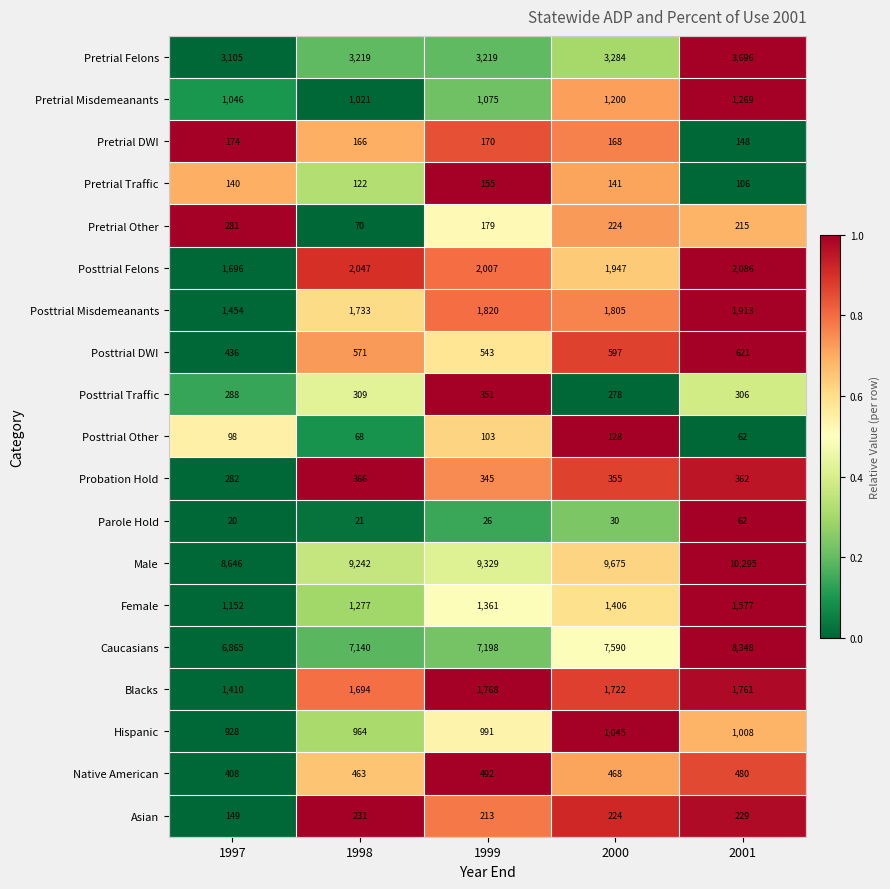

Is it true that Male equals 9242 at 1998?

True